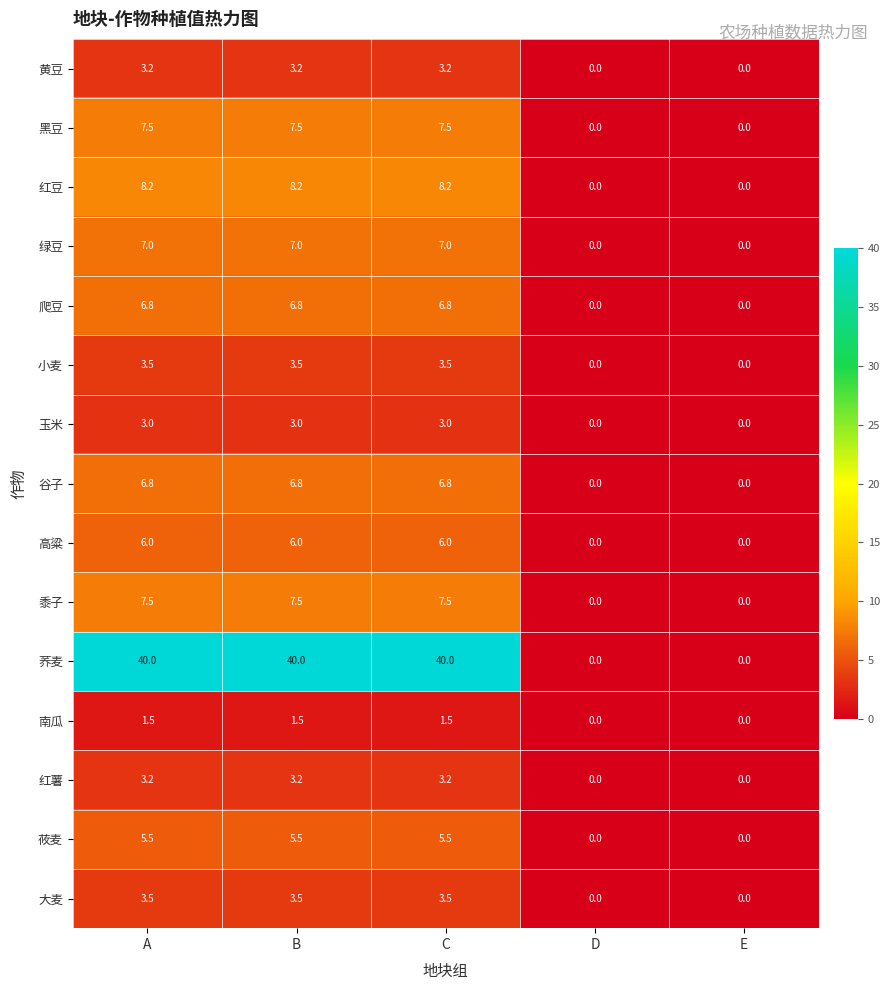

What is the difference between the maximum and minimum values in the 谷子 series?

6.8